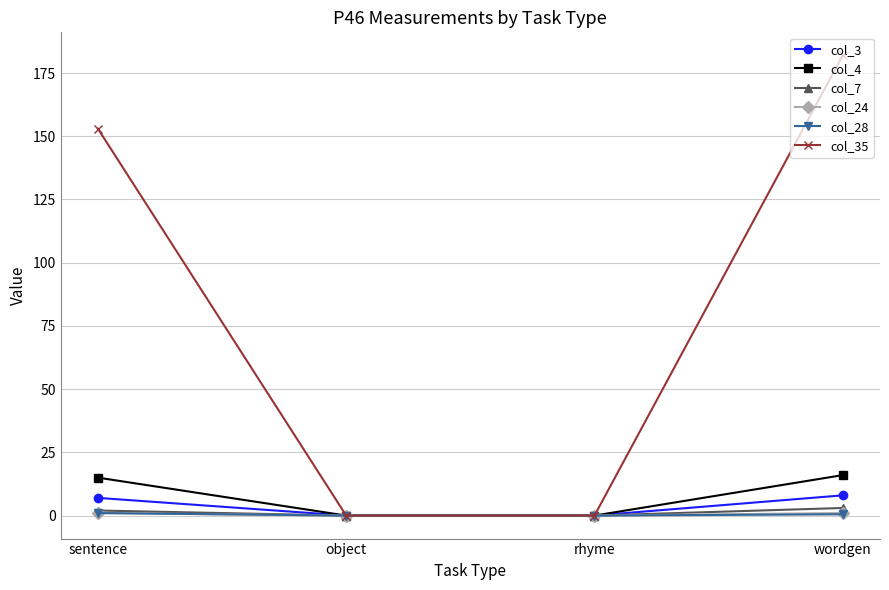

What is the value of the col_3 point at the 4th from the left?

8.0